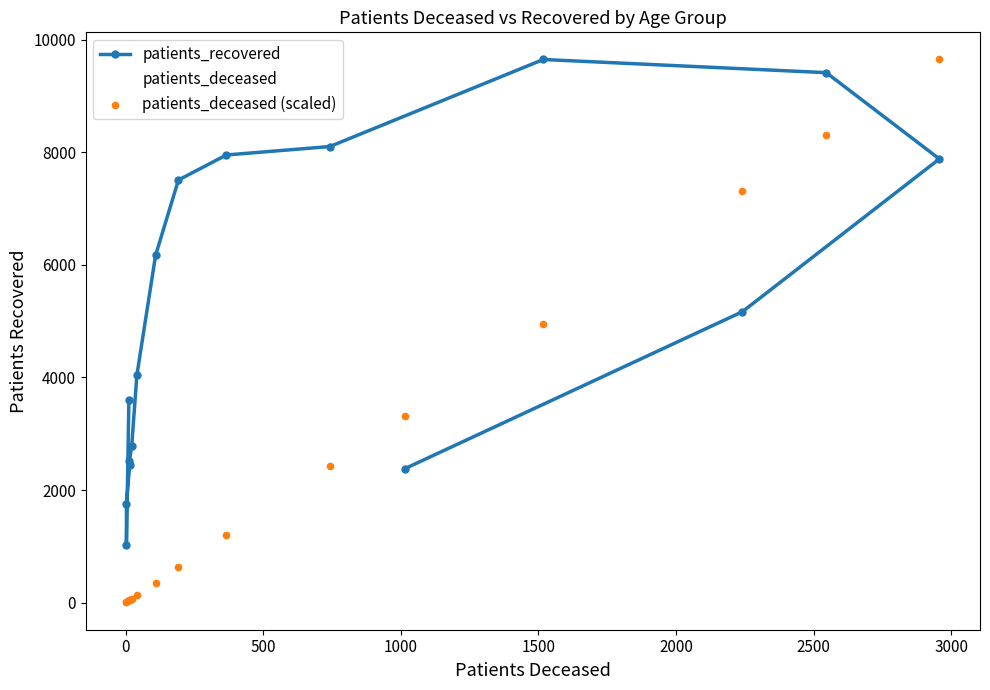

What are all the series names shown in the legend?

patients_recovered, patients_deceased, patients_deceased (scaled)